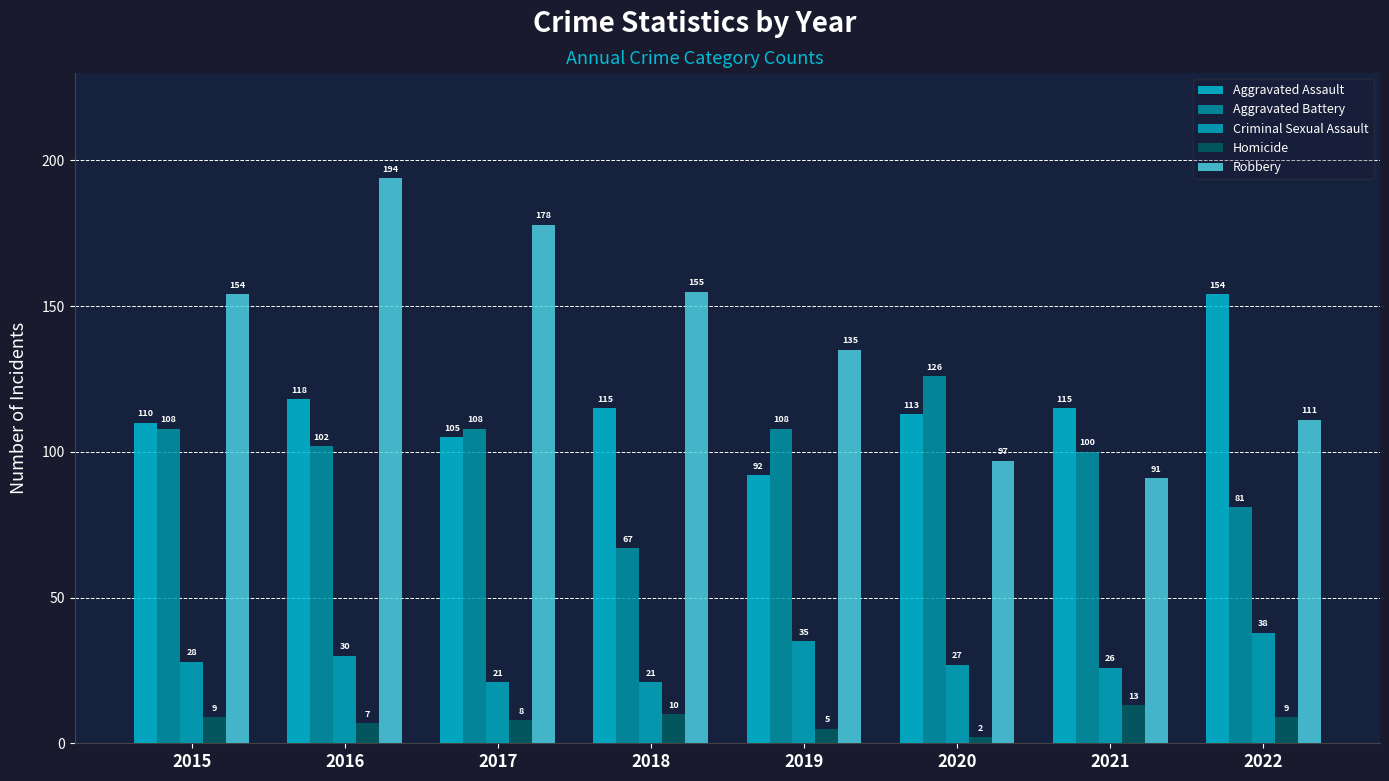

What are all the series names shown in the legend?

Aggravated Assault, Aggravated Battery, Criminal Sexual Assault, Homicide, Robbery